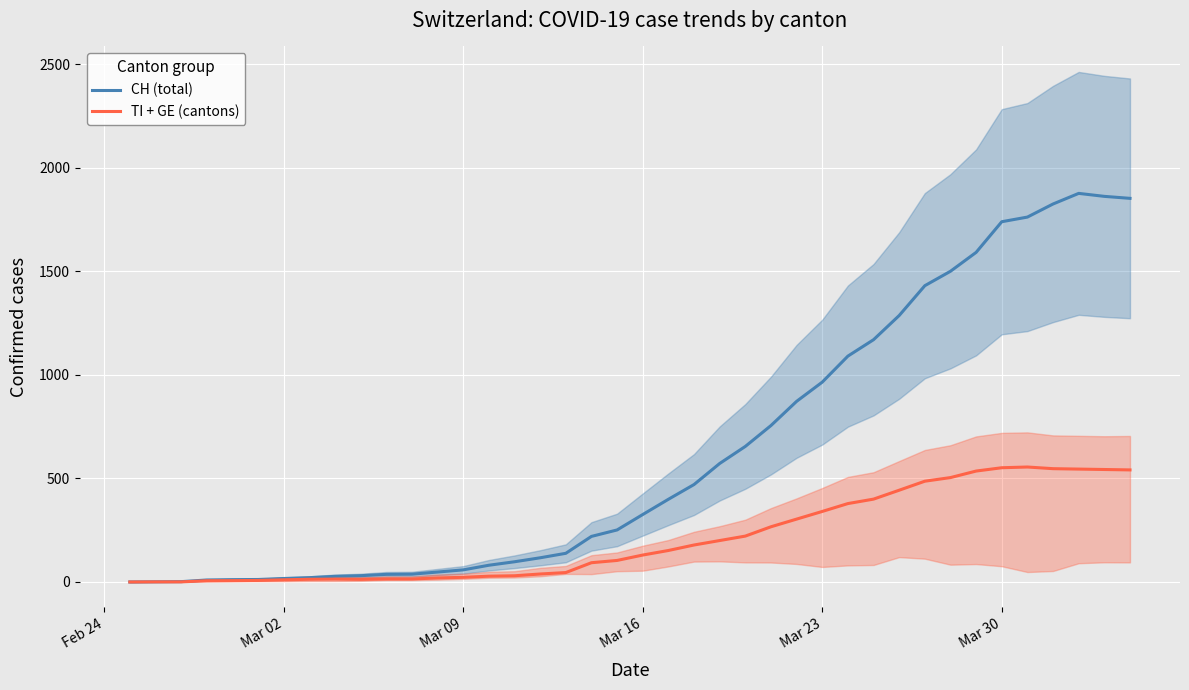

How many lines are shown in the chart?

2